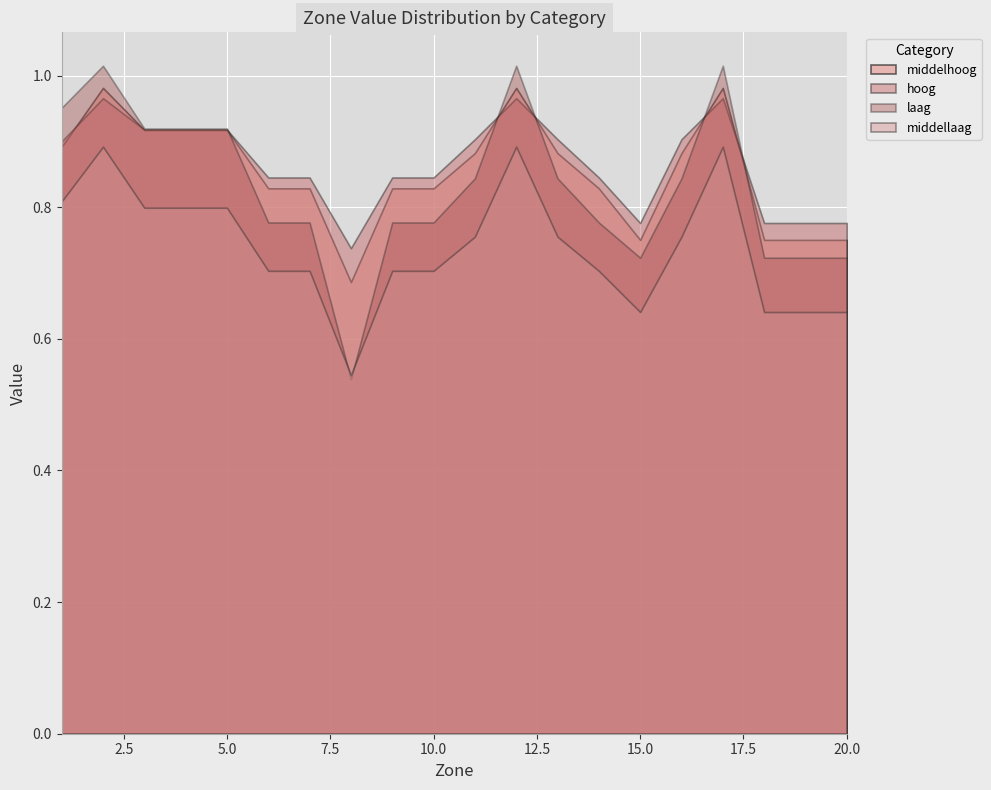

What is the value of the hoog point at the 19th from the left?

0.8